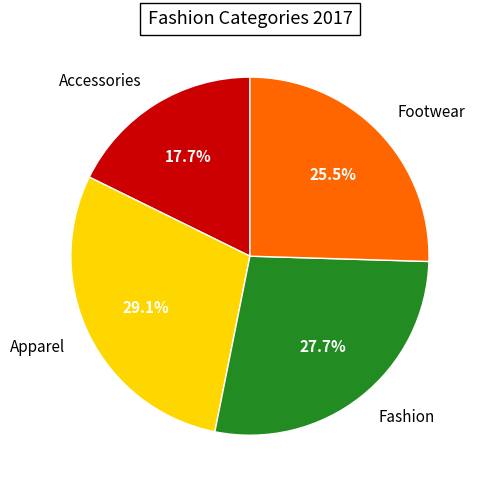

What is the smallest slice in the pie chart?

Accessories